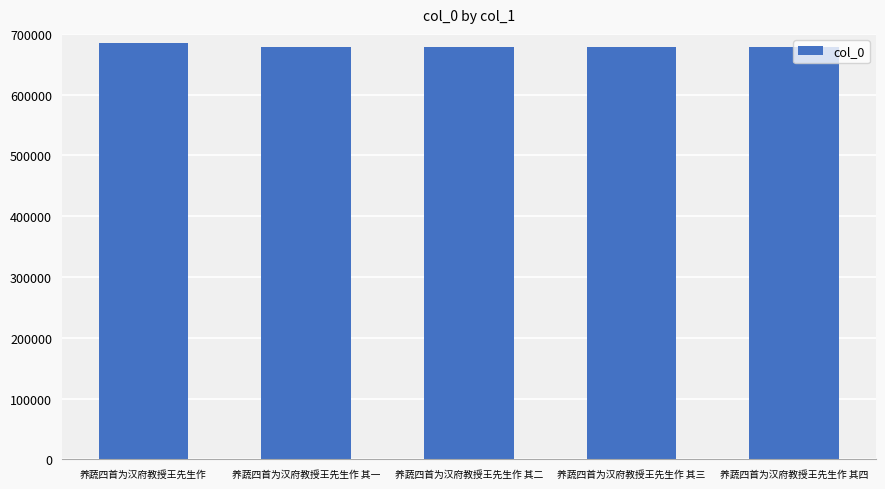

True or false: the data shows 353887 at 养蔬四首为汉府教授王先生作 其一.

False